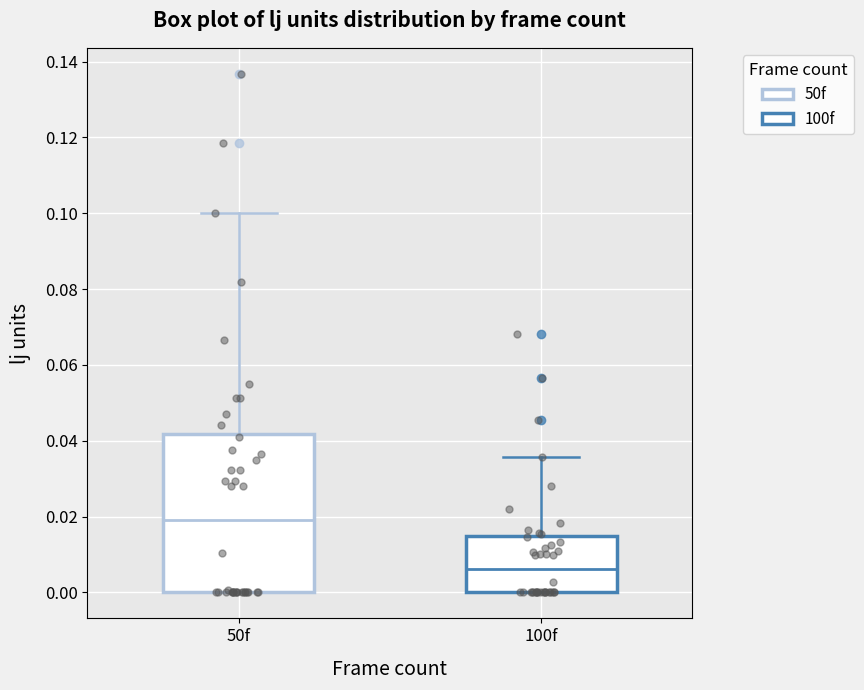

Which box's median line is the highest?

50f